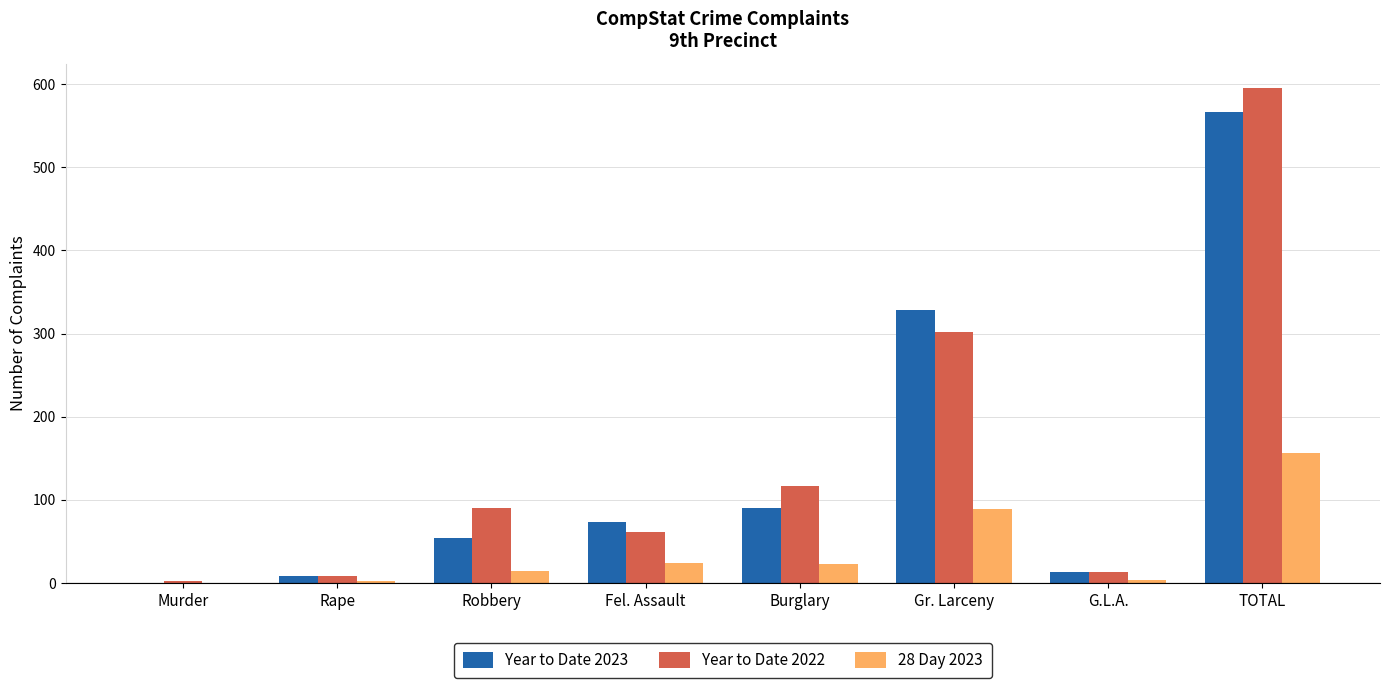

Is the value of Year to Date 2023 at TOTAL greater than the value of 28 Day 2023 at TOTAL?

Yes